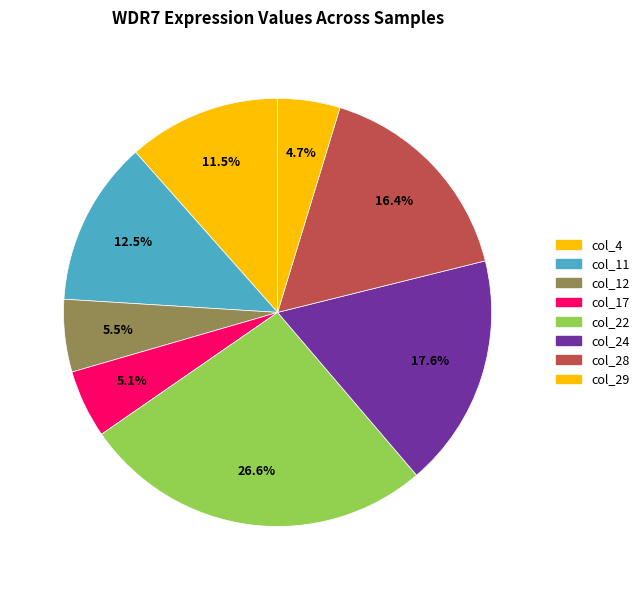

How many slices are in this pie chart?

8